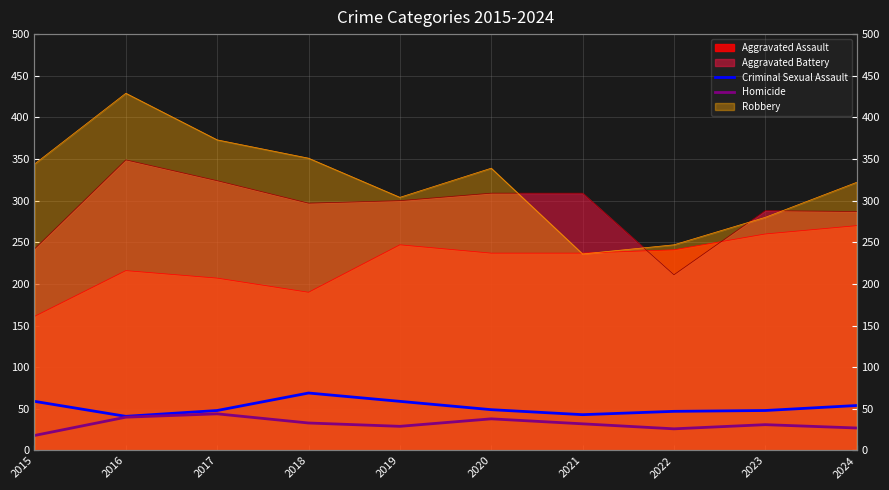

In Criminal Sexual Assault, how many points are lower than both neighbors (excluding endpoints)?

2